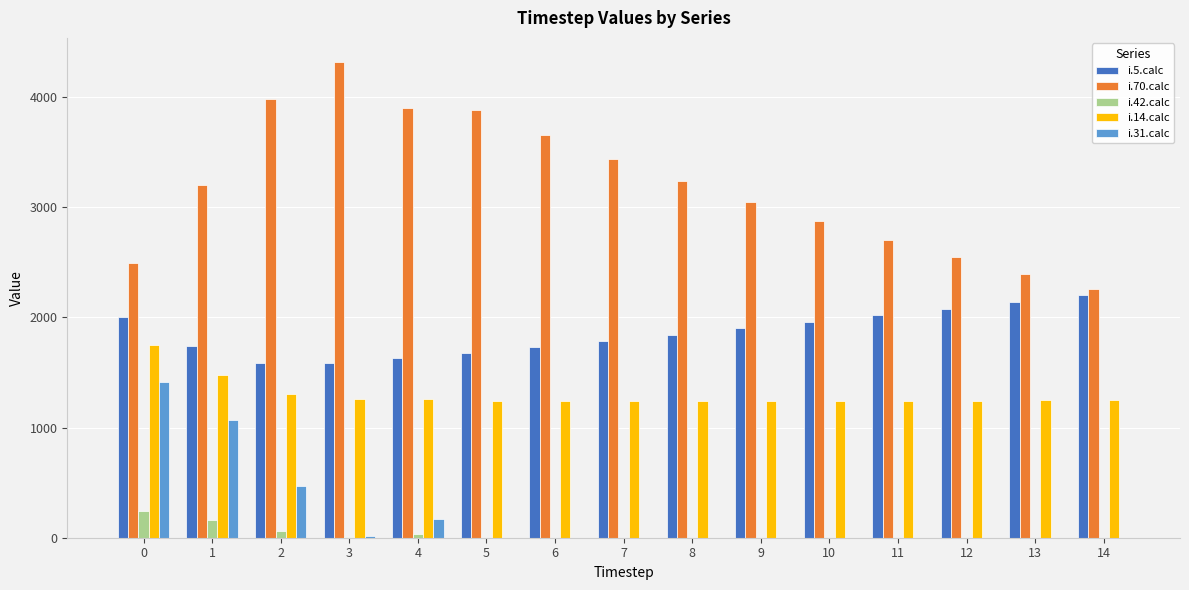

Which series has the largest total across all categories?

i.70.calc